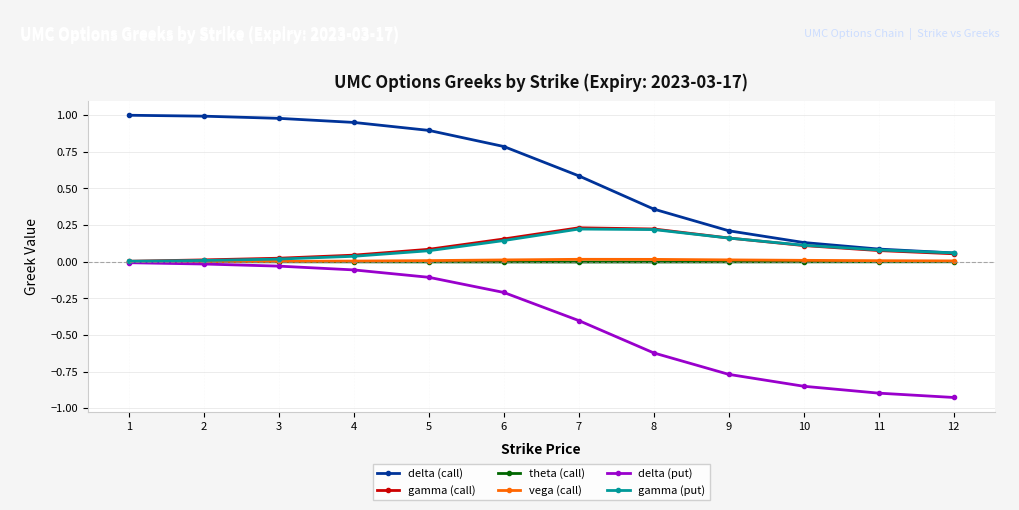

What is the sum of the delta (put) values at 6 and 12?

-1.1